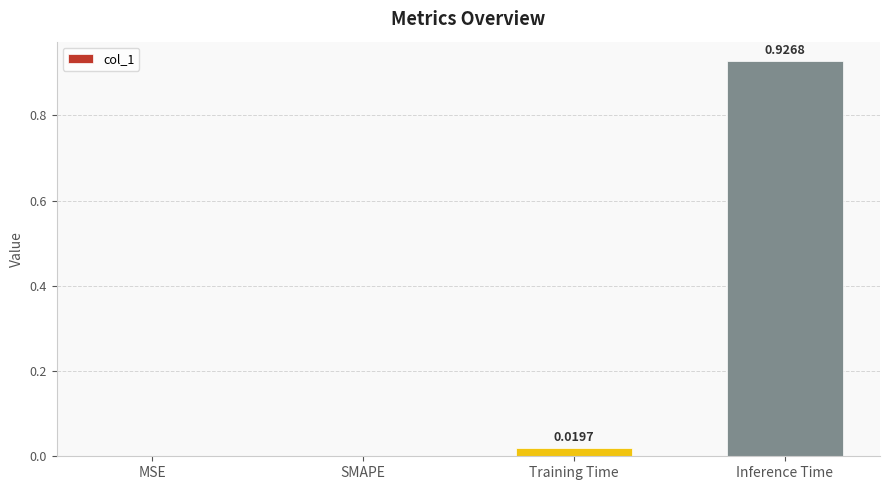

Which category has the highest value across all series?

Inference Time